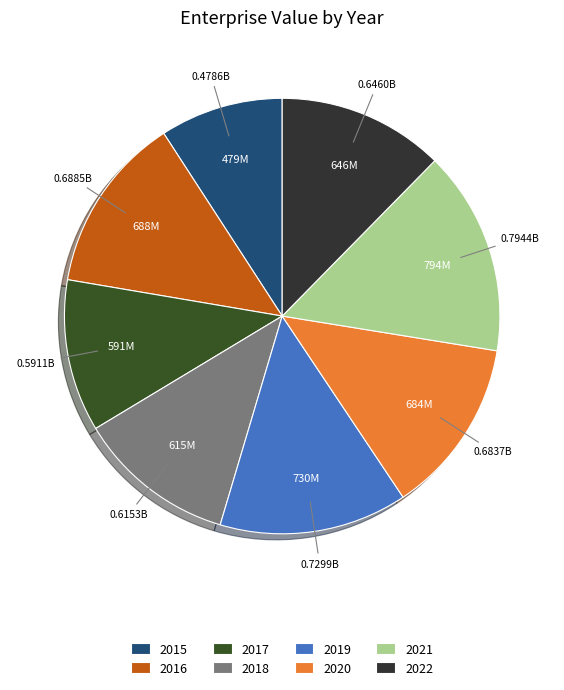

Combined, what portion of the pie is 2015 and 2022?

21.5%